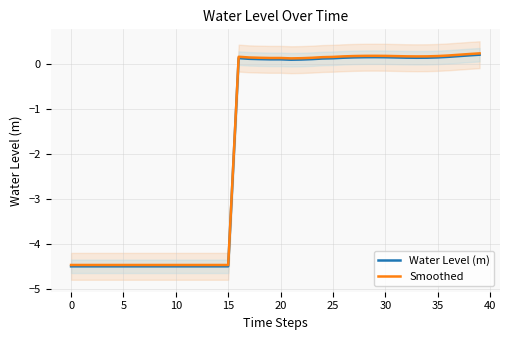

What is the lowest value of the Smoothed series?

-4.5